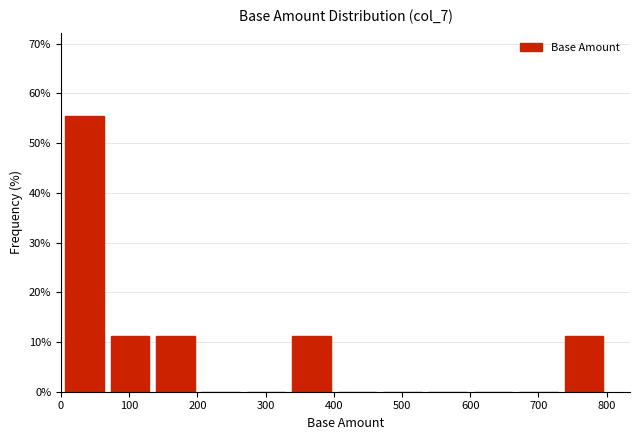

How tall is the bar that spans 130 to 200 on the x-axis? Neither the bar edges nor the heights are printed on the chart, so give them approximately, as read against the axes.

11